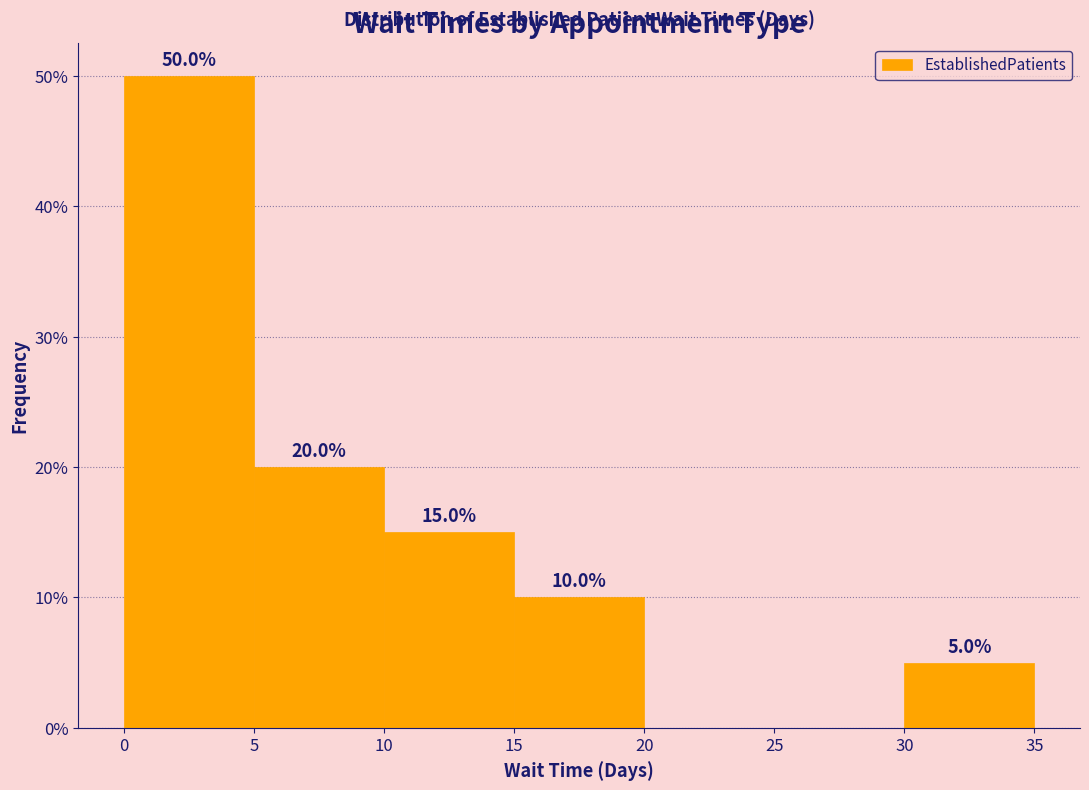

Which range on the x-axis has the tallest bar?

0 to 5